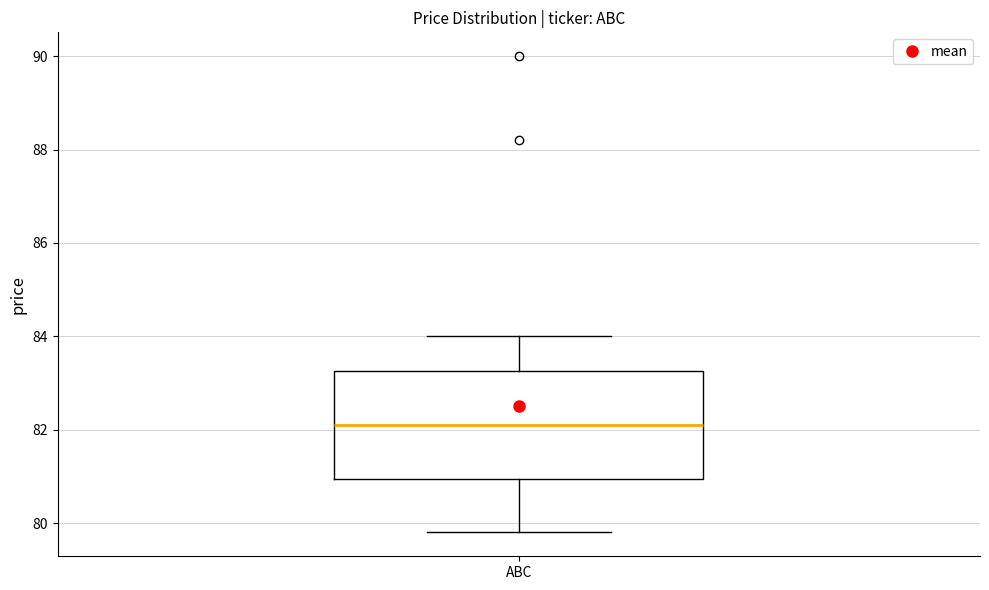

Read this box plot against the y-axis: the position of the median line, the range covered by the box, and the ends of both whiskers. The values are not printed on the chart, so give them approximately, as read against the axis.

median 82.2, box 81.0 to 83.2, whiskers 79.8 to 84.0